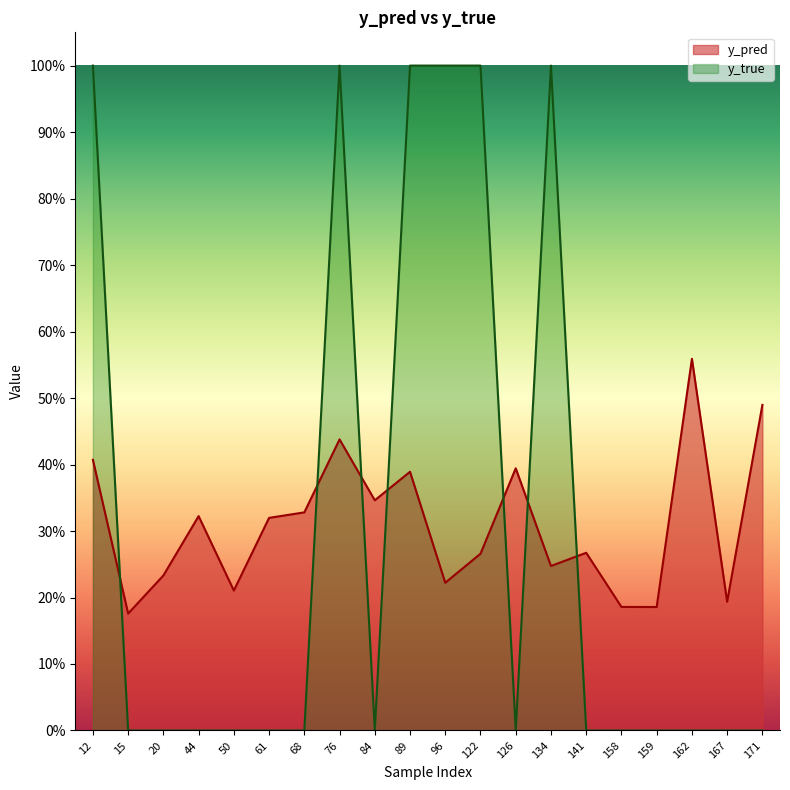

How many lines are shown in the chart?

2